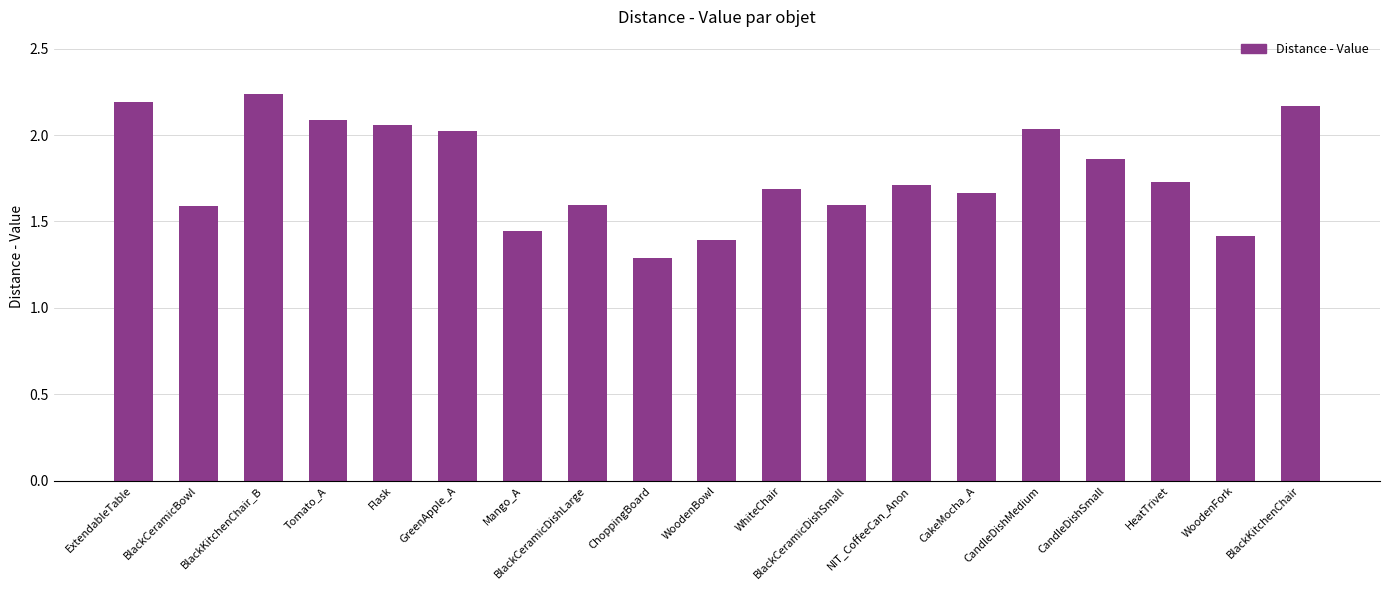

What is the change in value from Flask to NIT_CoffeeCan_Anon?

-0.3